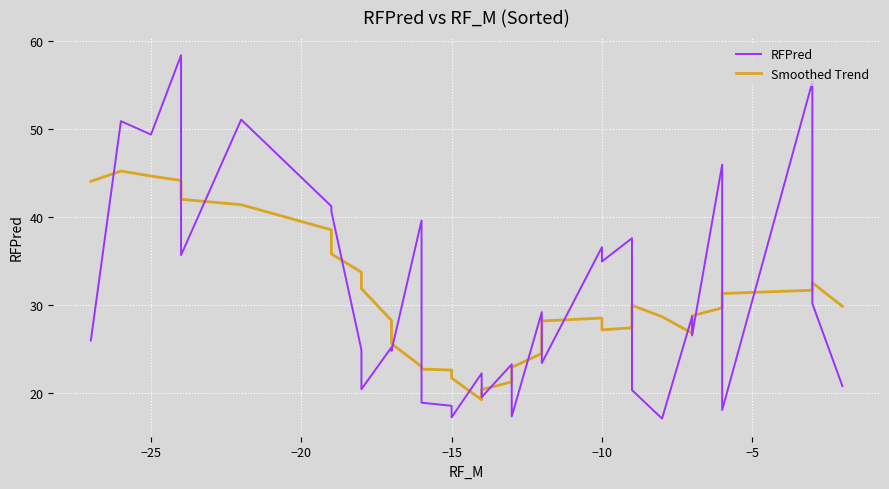

Reading right to left, transcribe all the data shown in this chart.

RFPred: 20.8	30.2	55.3	18.1	24.9	46.0	26.6	28.7	17.1	20.4	22.0	37.6	35.0	36.6	23.4	26.1	26.6	29.2	17.4	18.6	23.3	19.6	22.3	17.3	17.5	18.6	18.9	39.6	24.8	25.2	20.5	24.9	40.7	41.2	51.1	35.7	58.4	49.4	50.9	26.0
Smoothed Trend: 29.9	32.6	31.7	31.3	29.7	29.7	28.8	26.8	28.7	30.0	27.5	27.4	27.2	28.5	28.2	27.8	26.2	24.5	22.9	22.3	21.3	20.4	19.3	21.7	22.4	22.6	22.7	23.0	25.6	28.3	31.9	33.7	35.8	38.6	41.4	42.0	44.2	44.7	45.2	44.1